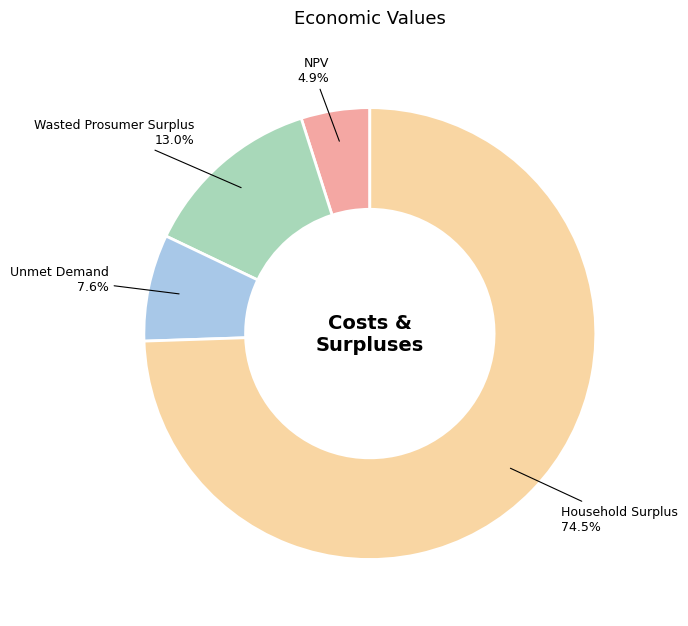

Is there a majority slice in this chart?

Yes